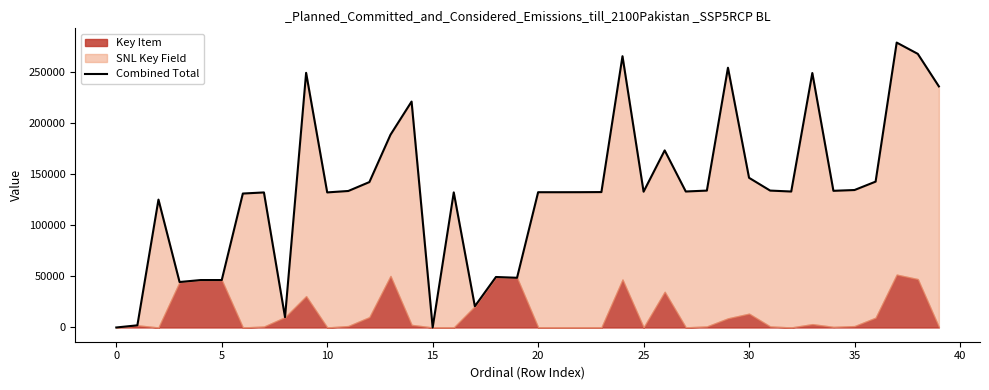

At which category does the data reach its first local peak?

5